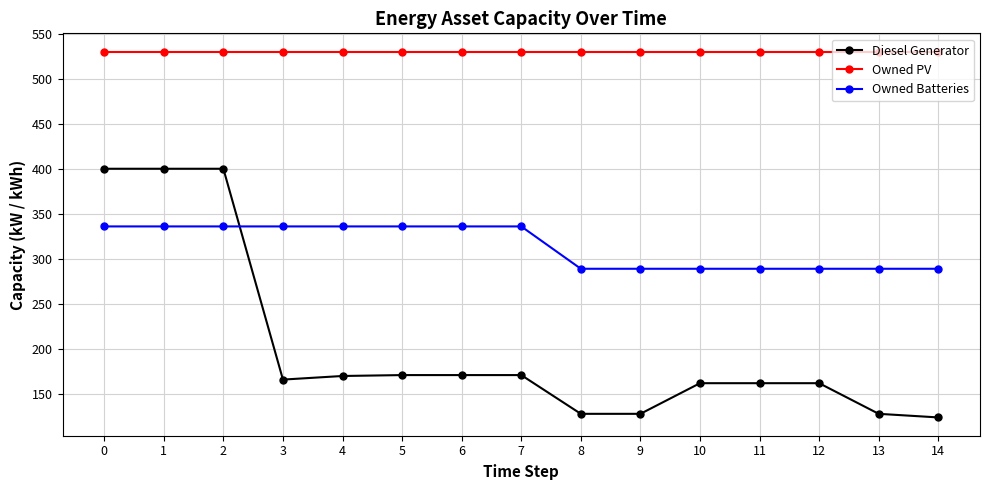

List the series in order of their overall mean, highest first.

Owned PV, Owned Batteries, Diesel Generator